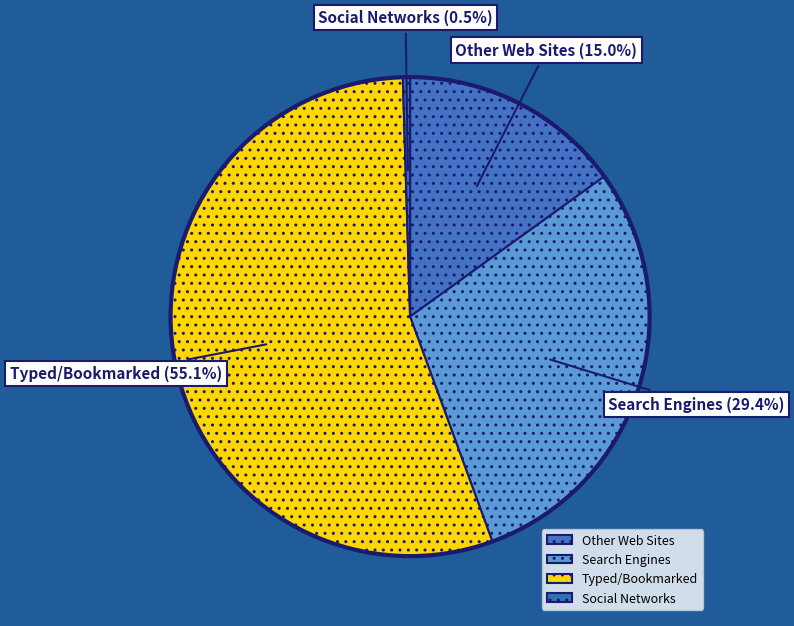

To the nearest percent, what percentage of the pie is Typed/Bookmarked?

55%